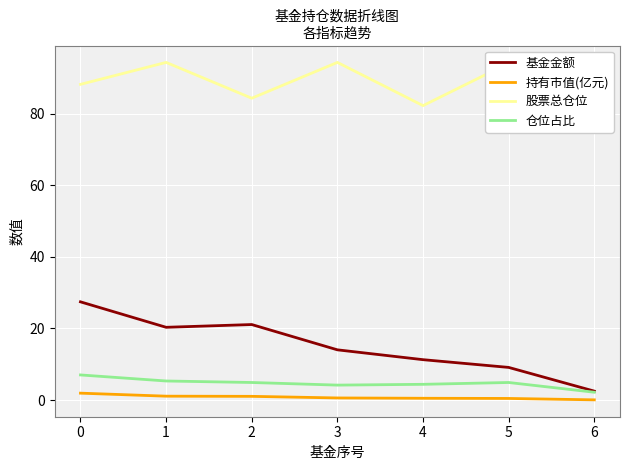

Is it true that 持有市值(亿元) equals 1.1 at 1?

True